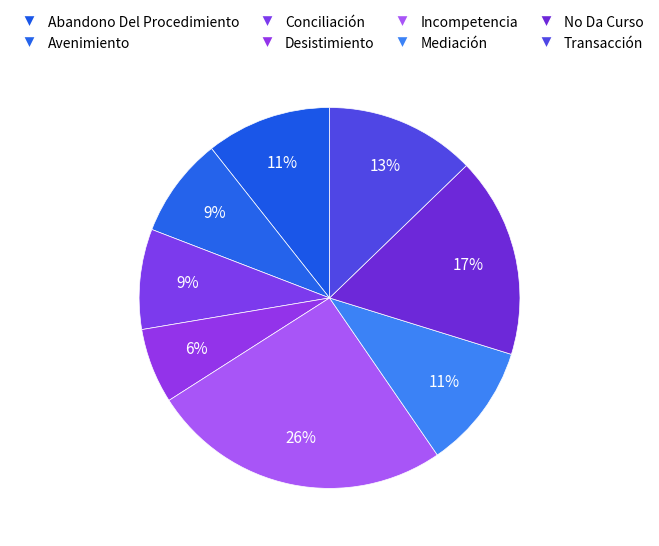

To the nearest percent, what percentage of the pie is Mediación?

11%